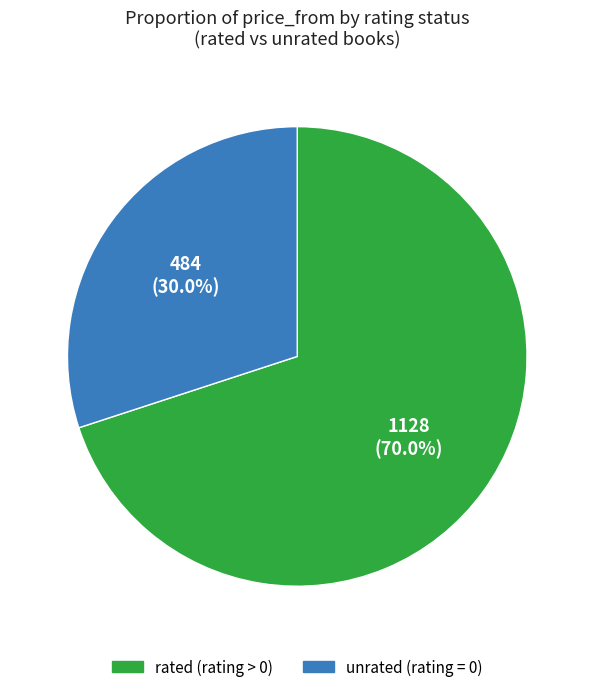

Is there any slice that represents more than half of the pie?

Yes